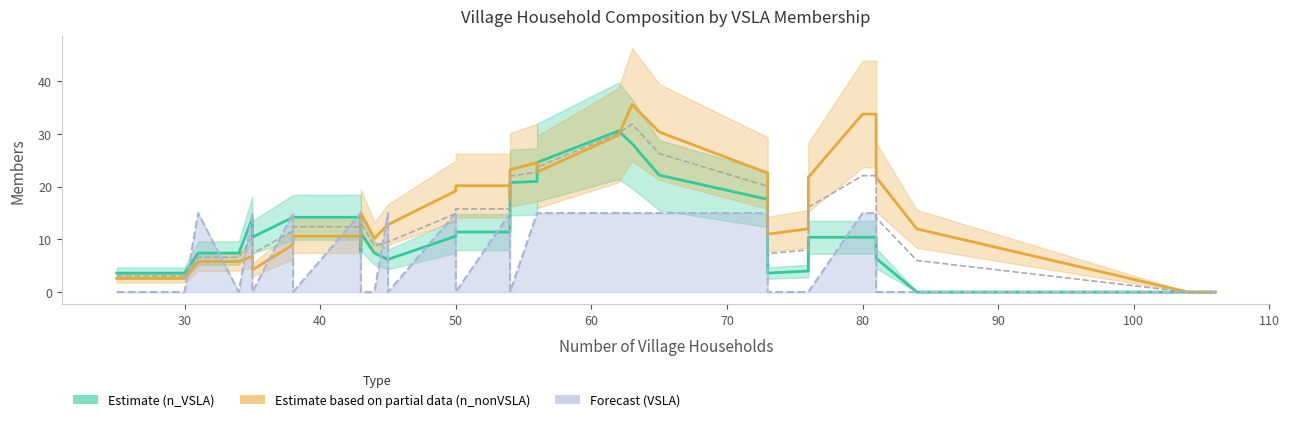

How many positive values does the n_VSLA (Estimate) series have?

33